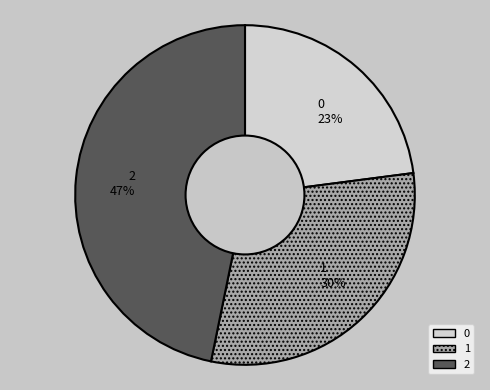

What is the largest slice in the pie chart?

2